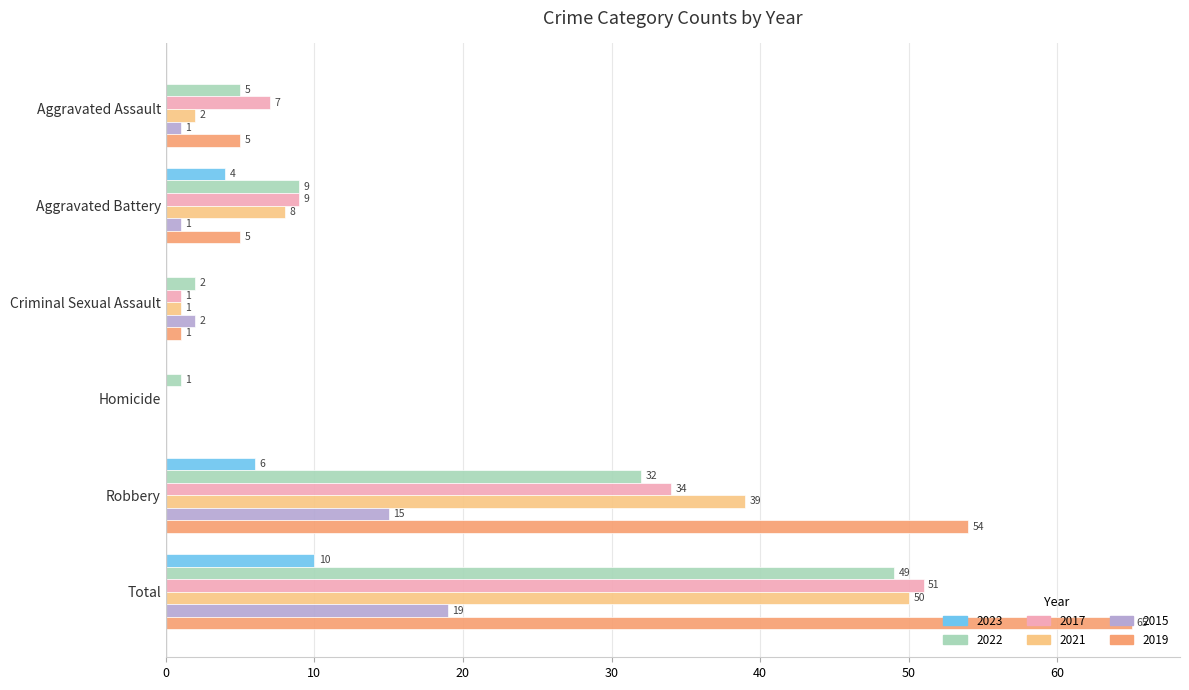

Is the value of 2015 at Robbery greater than the value of 2019 at Total?

No